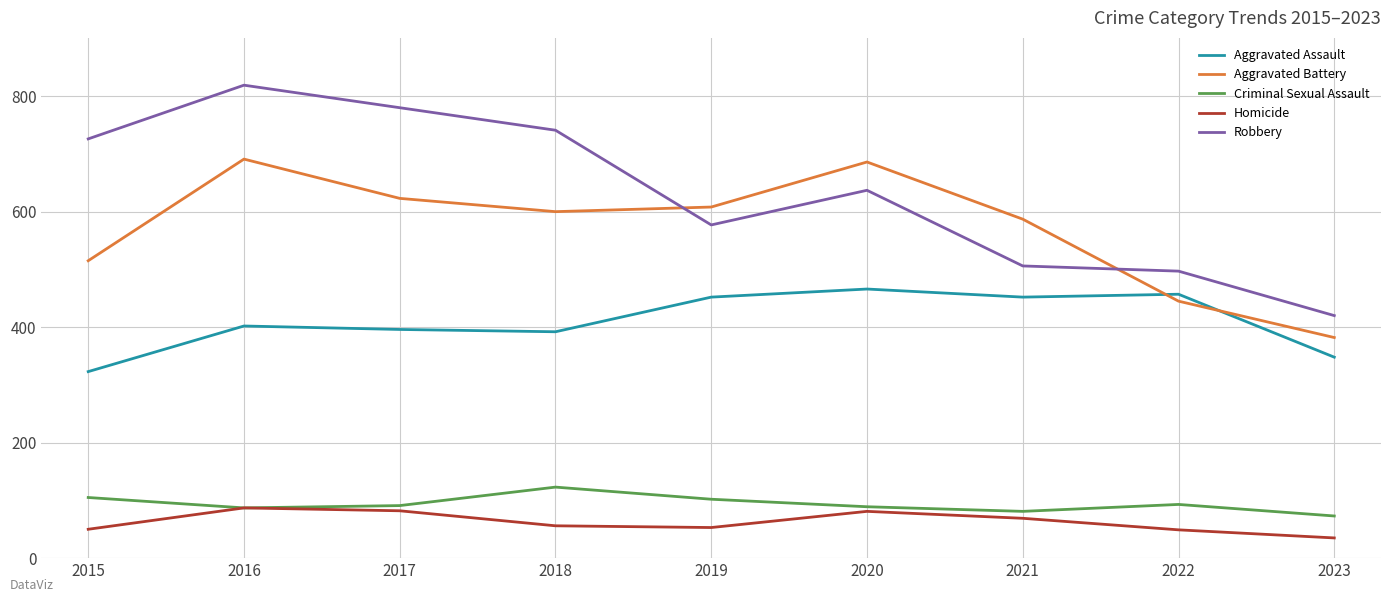

The Aggravated Battery series shows 146 at 2019. True or false?

False